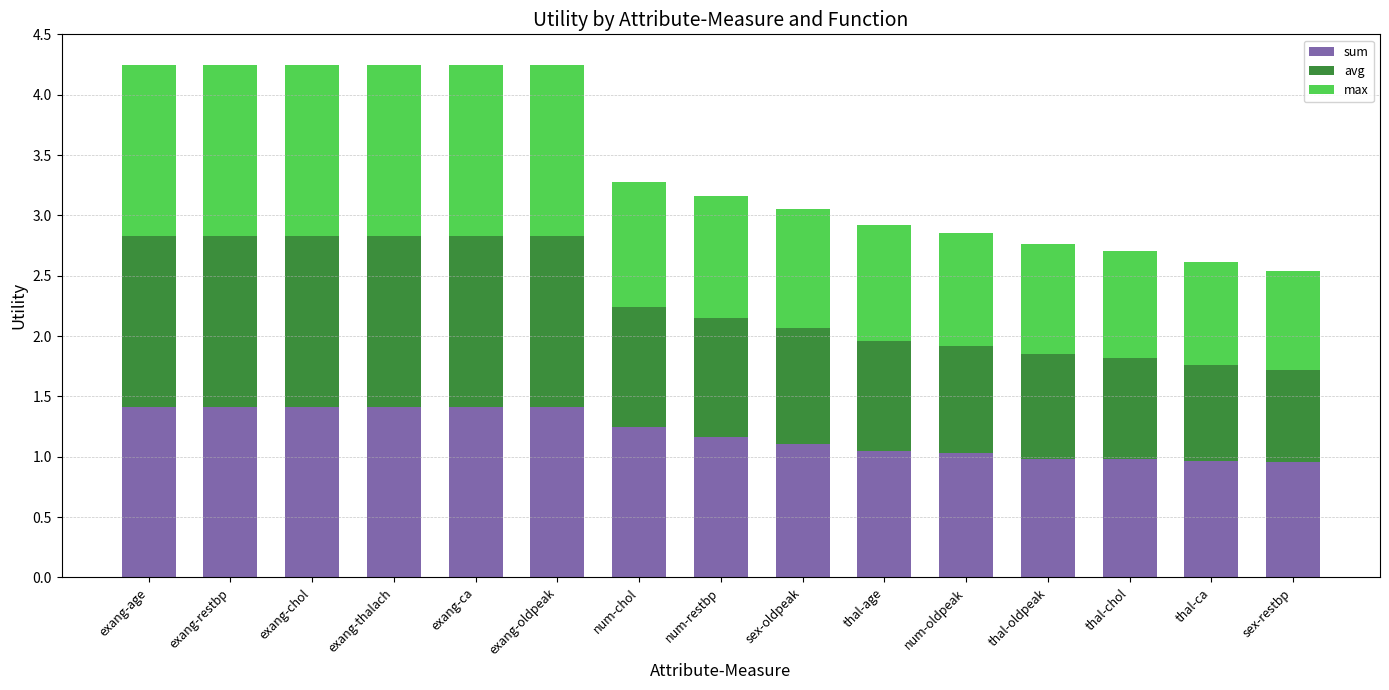

Is it true that sum equals 1.4 at exang-restbp?

True